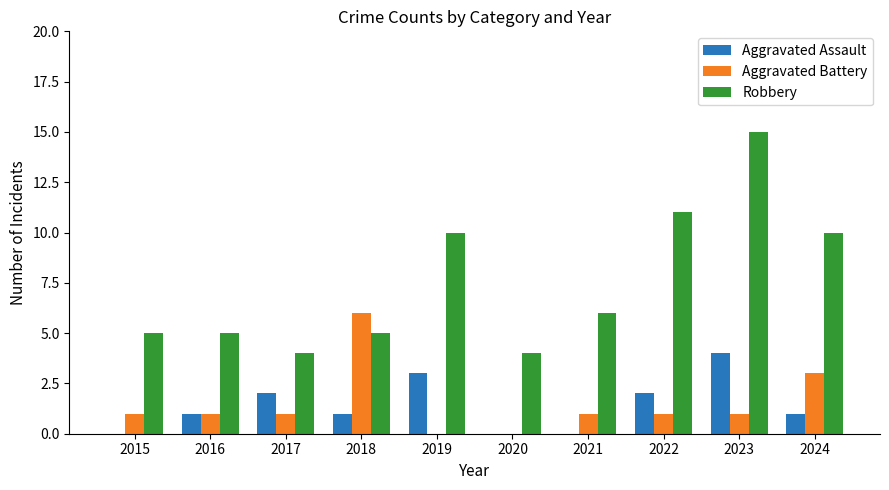

How many groups of bars are there?

10